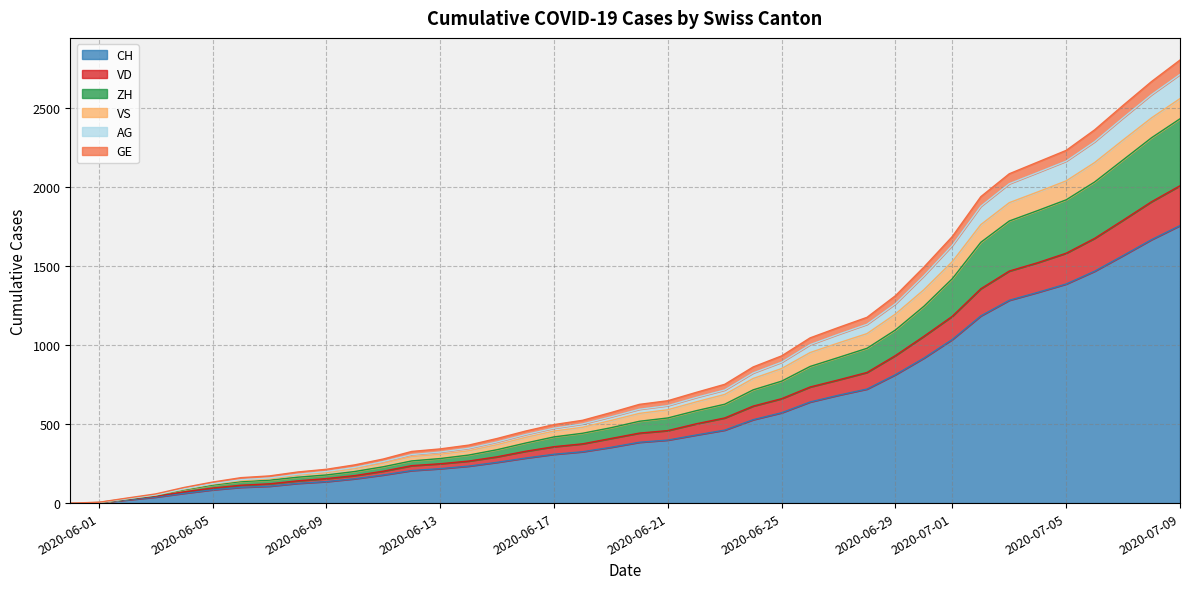

The value of CH at 2020-07-01 is 1036. True or false?

True